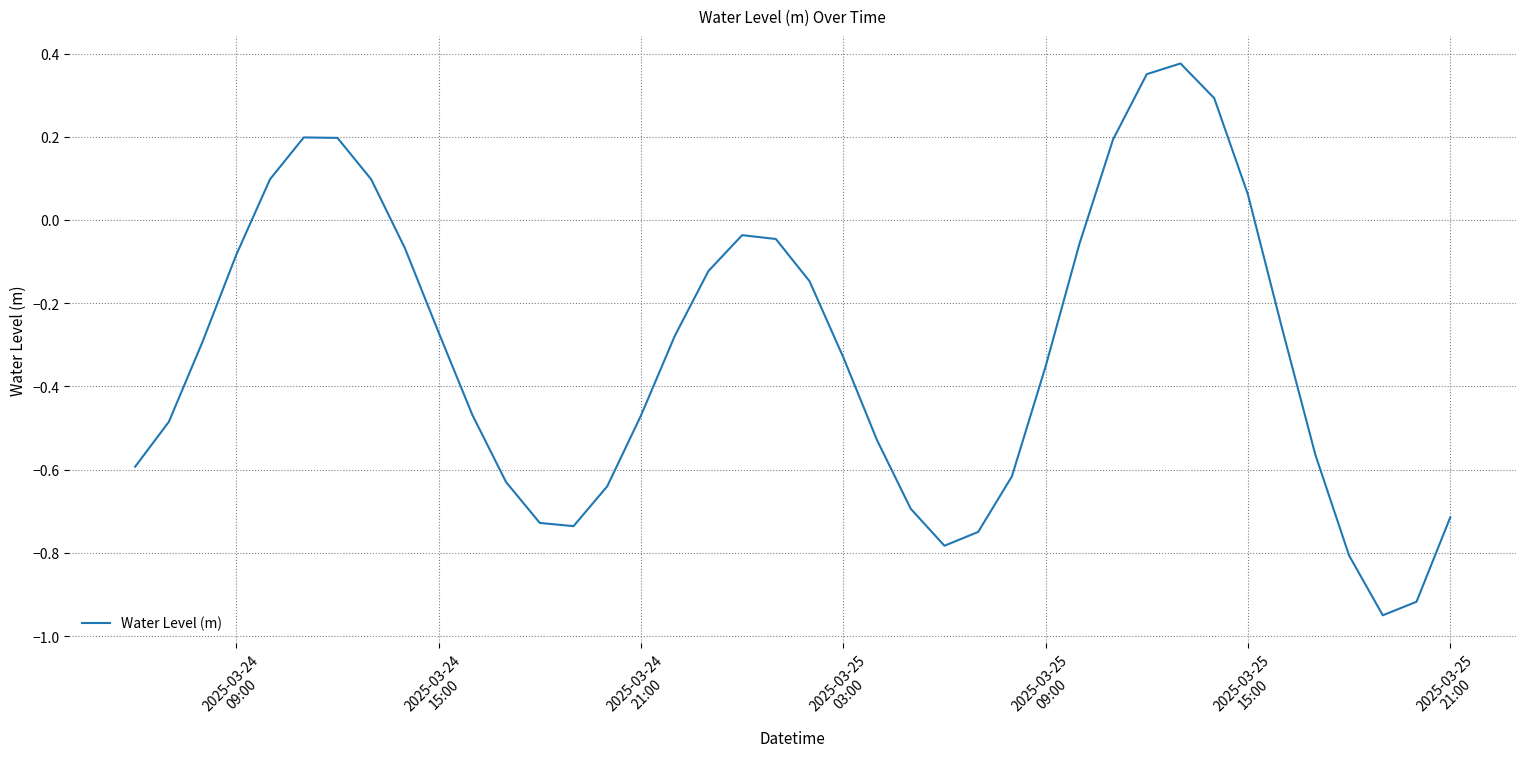

What is the difference between the maximum and minimum values?

1.3